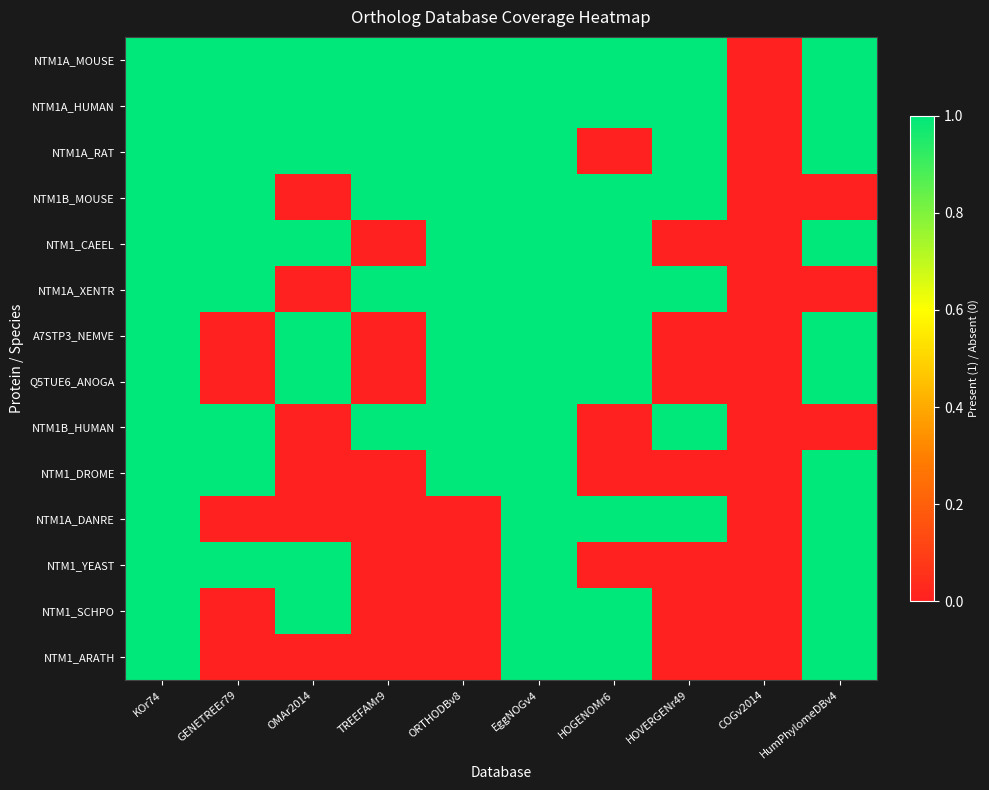

Which series has the largest range (max minus min)?

NTM1A_MOUSE